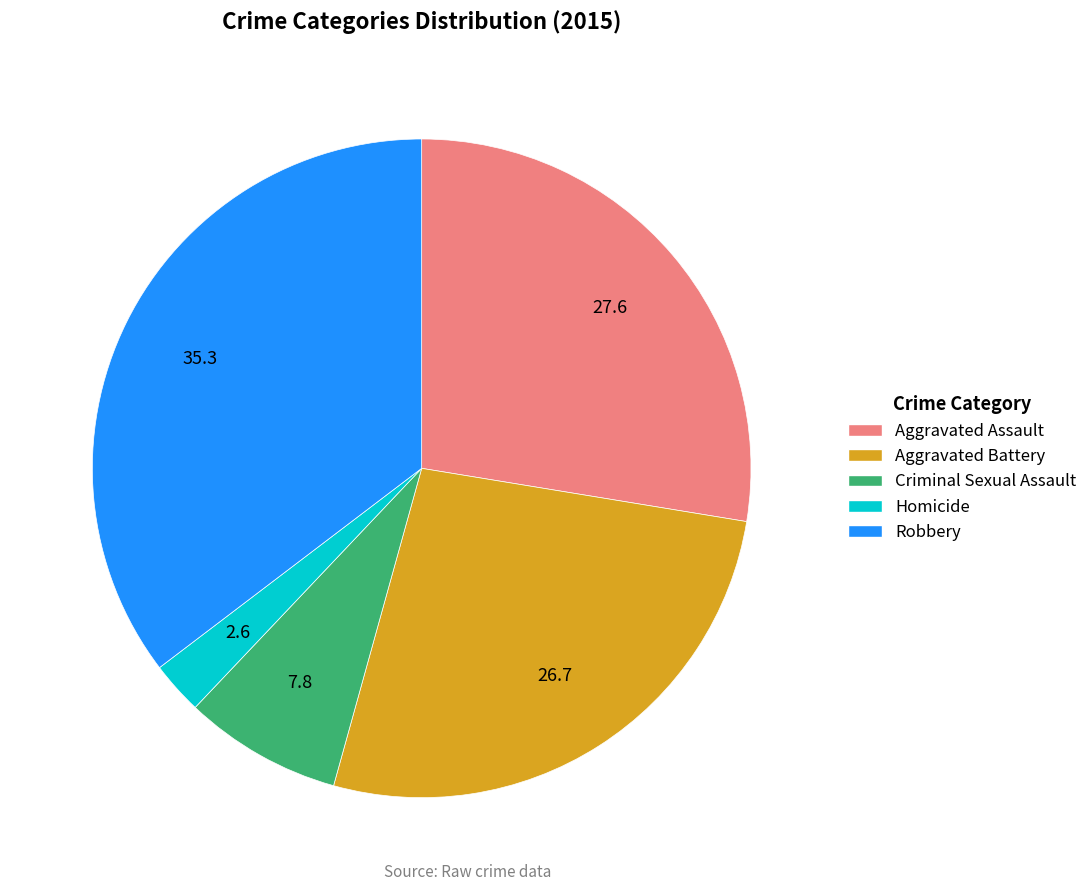

Between Aggravated Battery and Criminal Sexual Assault, which is larger?

Aggravated Battery